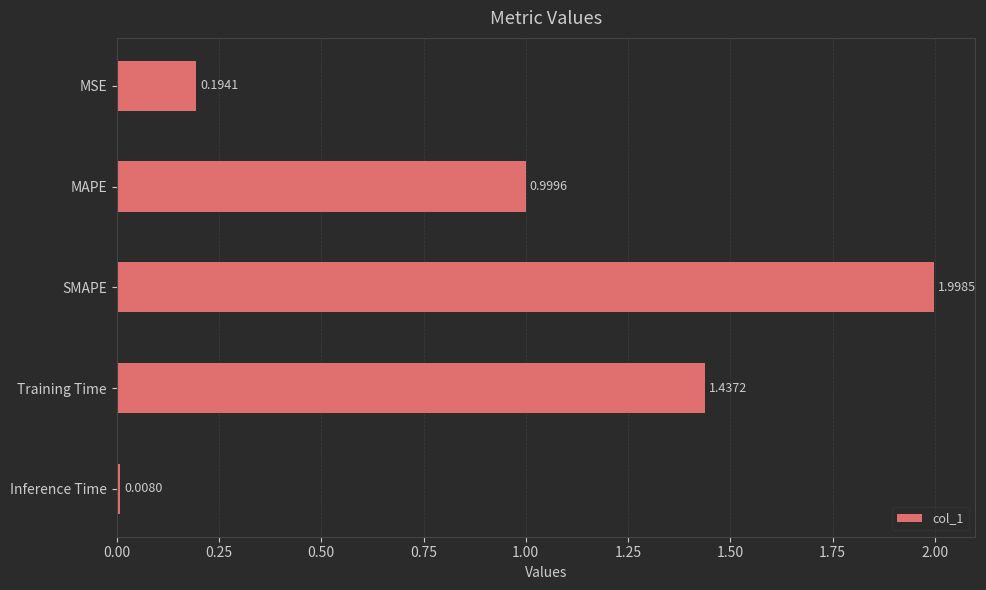

Which has a higher value, Training Time or Inference Time?

Training Time